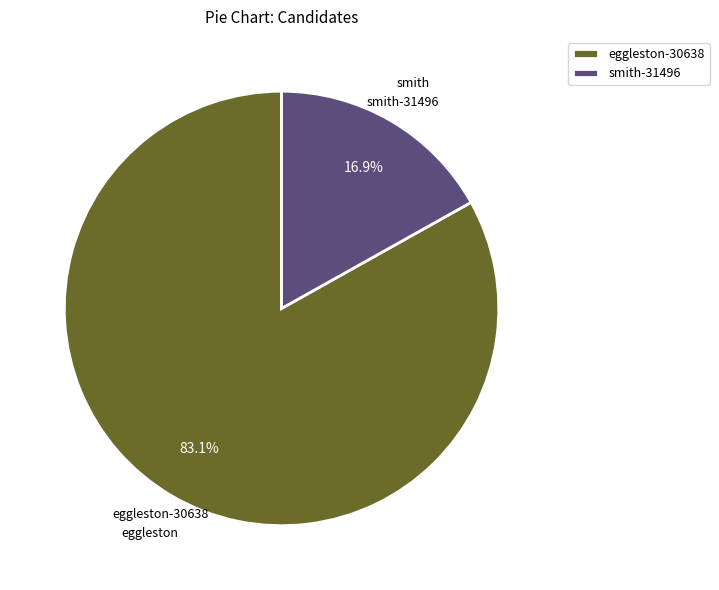

What is the total percentage of eggleston-30638 and smith-31496?

100.0%